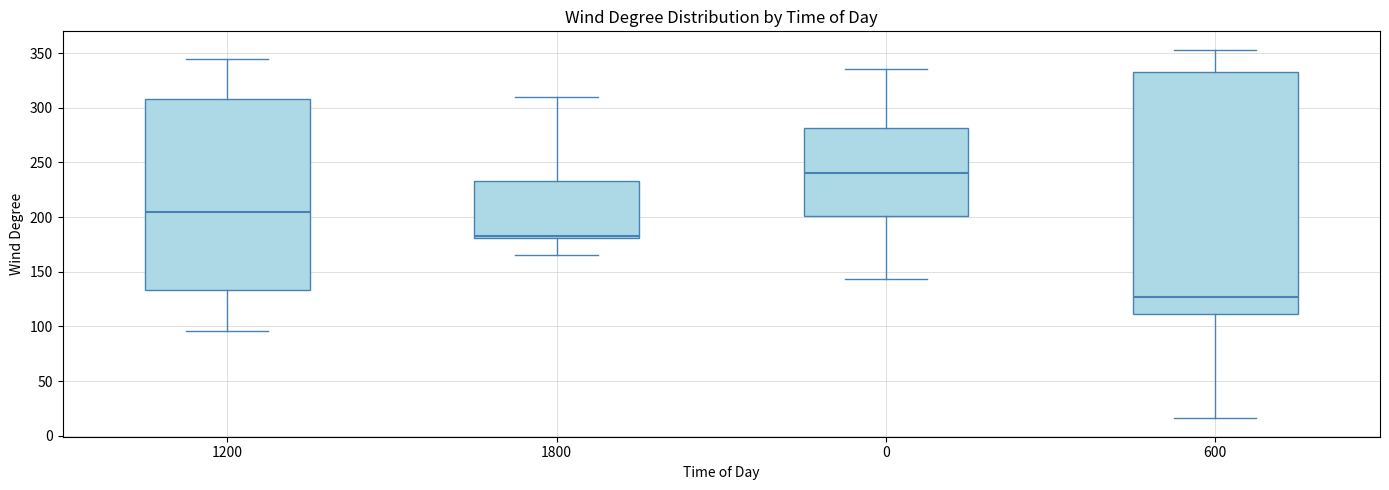

Reading left to right, transcribe this box plot: for each box, give where its median line is, the range the box spans, and where its two whiskers end, as read against the y-axis. The values are not printed on the chart, so give them approximately, as read against the axis.

1200: median 205, box 135 to 310, whiskers 95 to 345
1800: median 185, box 180 to 235, whiskers 165 to 310
0: median 240, box 200 to 280, whiskers 145 to 335
600: median 125, box 110 to 335, whiskers 15 to 355